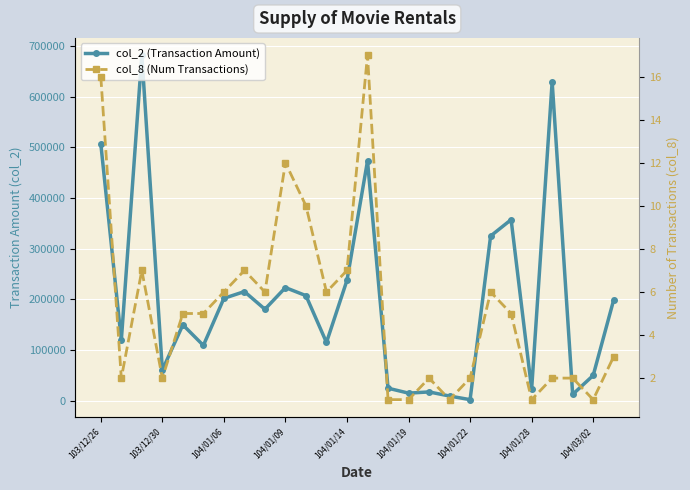

Is this an area chart (filled region under the line)?

No